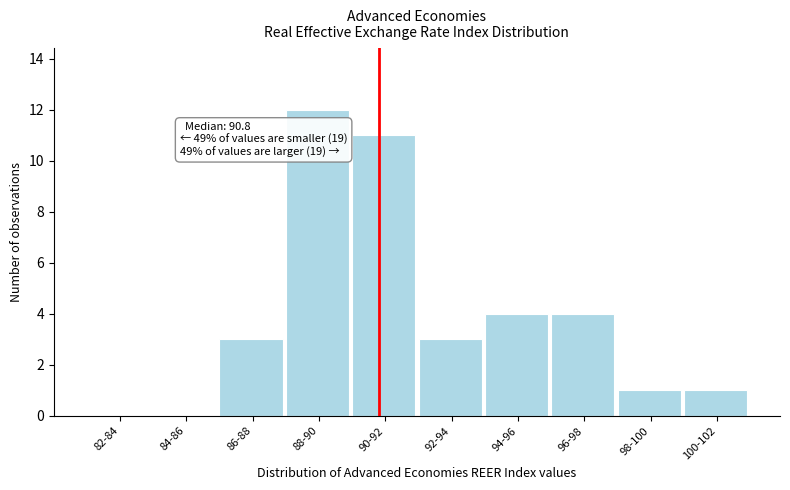

Reading left to right, list all the values displayed in this chart.

82-84=0	84-86=0	86-88=3	88-90=12	90-92=11	92-94=3	94-96=4	96-98=4	98-100=1	100-102=1